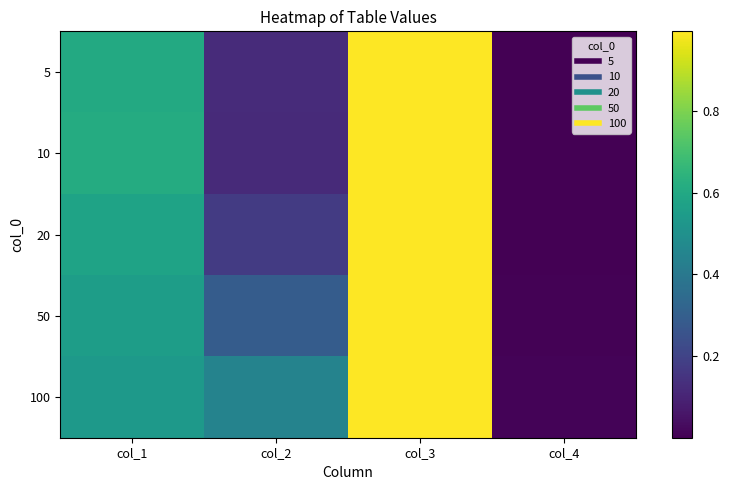

At which category is the sum across all series the highest?

col_3